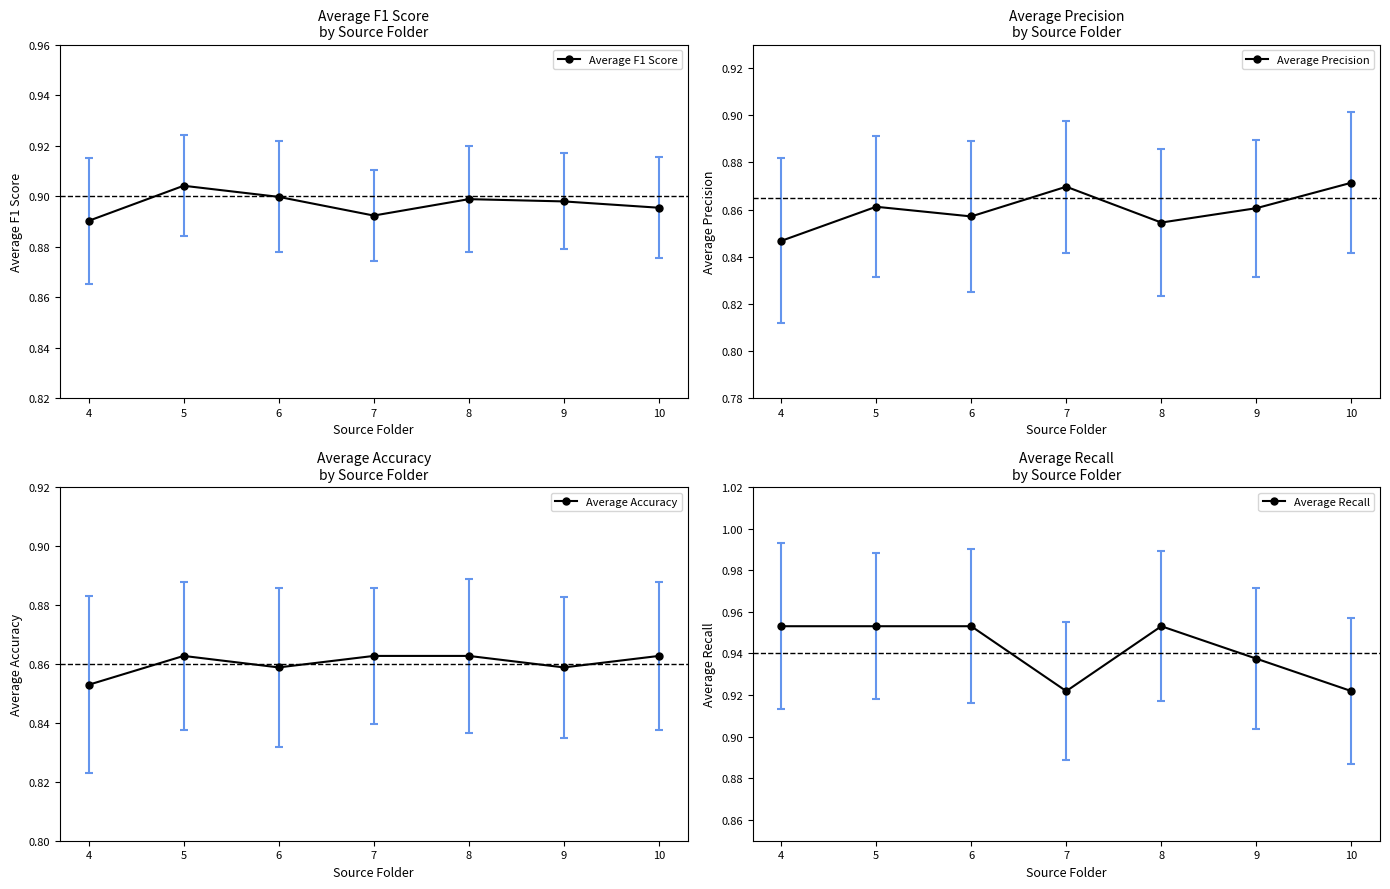

At how many categories does at least one series exceed 0?

7